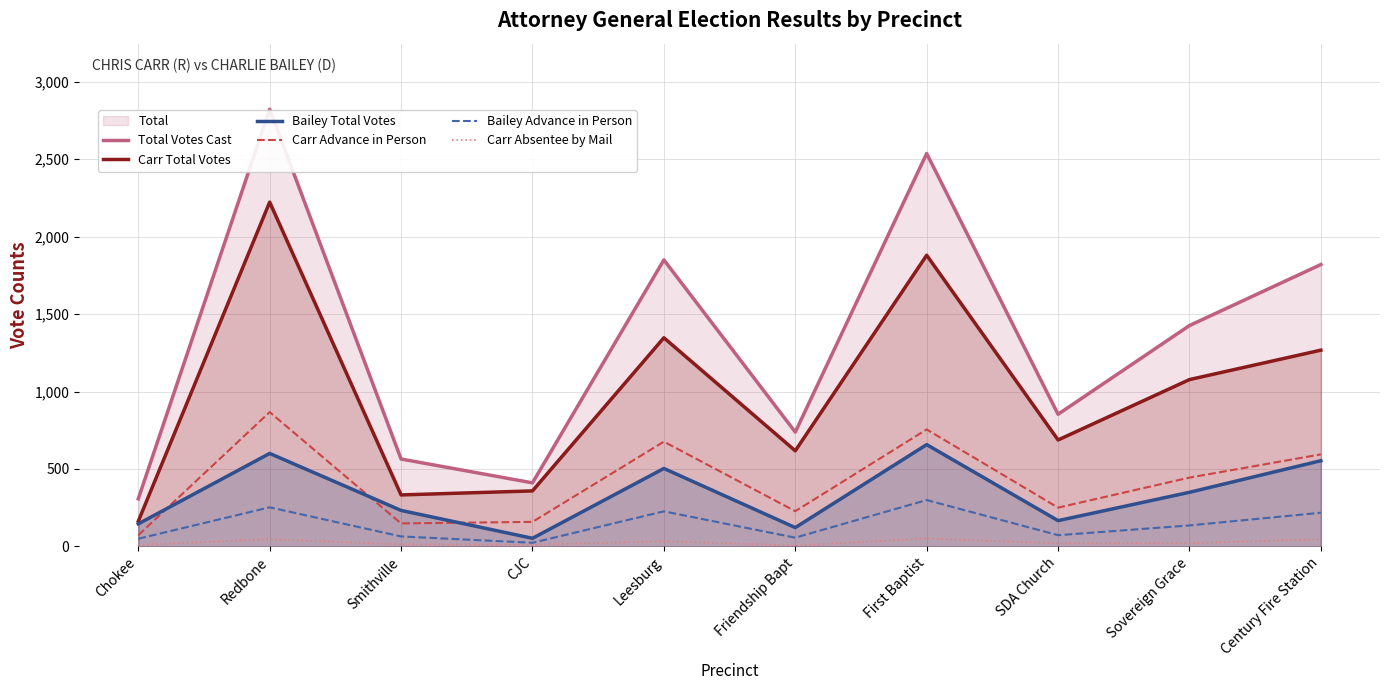

Reading left to right, transcribe all the data shown in this chart.

Total Votes Cast: Chokee=307	Redbone=2823	Smithville=564	CJC=410	Leesburg=1850	Friendship Bapt=738	First Baptist=2537	SDA Church=853	Sovereign Grace=1426	Century Fire Station=1820
Carr Total Votes: Chokee=162	Redbone=2223	Smithville=332	CJC=358	Leesburg=1347	Friendship Bapt=617	First Baptist=1880	SDA Church=687	Sovereign Grace=1077	Century Fire Station=1267
Bailey Total Votes: Chokee=145	Redbone=600	Smithville=232	CJC=52	Leesburg=503	Friendship Bapt=121	First Baptist=657	SDA Church=166	Sovereign Grace=349	Century Fire Station=553
Carr Advance in Person: Chokee=72	Redbone=867	Smithville=148	CJC=158	Leesburg=676	Friendship Bapt=227	First Baptist=755	SDA Church=250	Sovereign Grace=444	Century Fire Station=594
Bailey Advance in Person: Chokee=49	Redbone=252	Smithville=64	CJC=23	Leesburg=226	Friendship Bapt=56	First Baptist=299	SDA Church=72	Sovereign Grace=135	Century Fire Station=217
Carr Absentee by Mail: Chokee=9	Redbone=46	Smithville=12	CJC=10	Leesburg=33	Friendship Bapt=5	First Baptist=51	SDA Church=19	Sovereign Grace=20	Century Fire Station=46